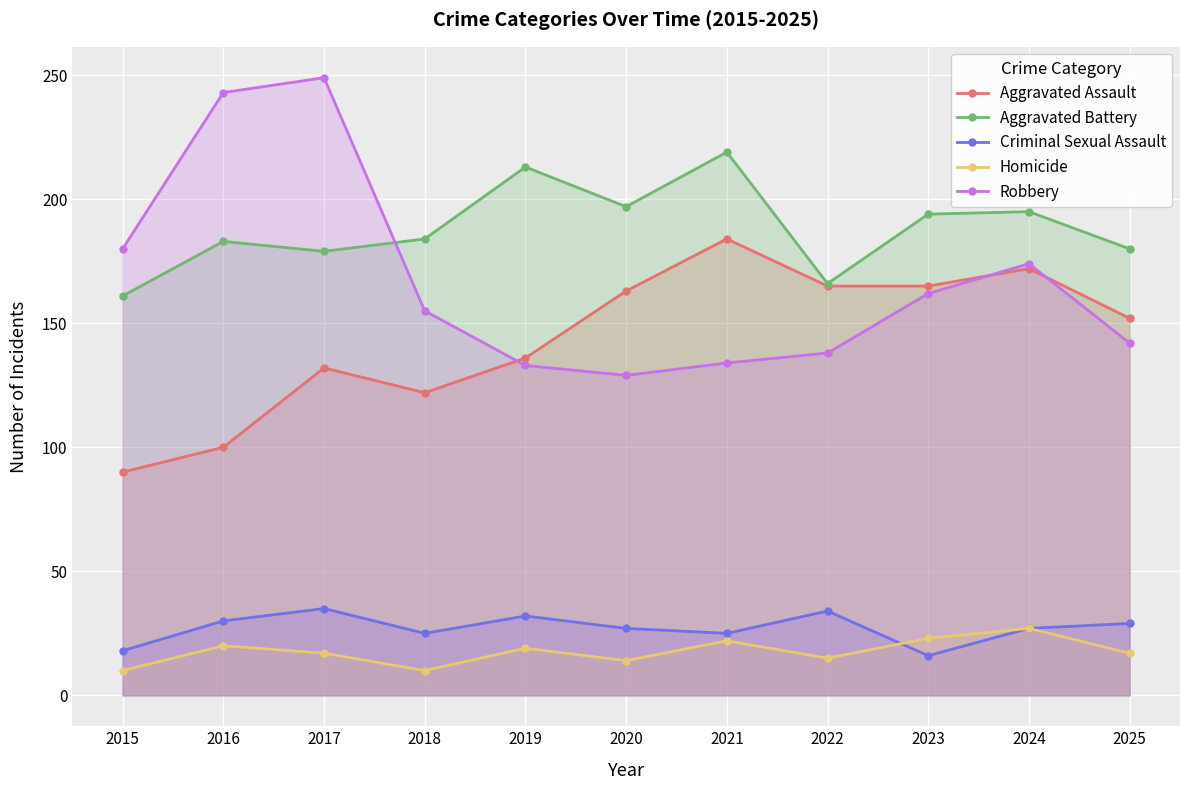

Read the Criminal Sexual Assault value at 2025, to the nearest 10.

30